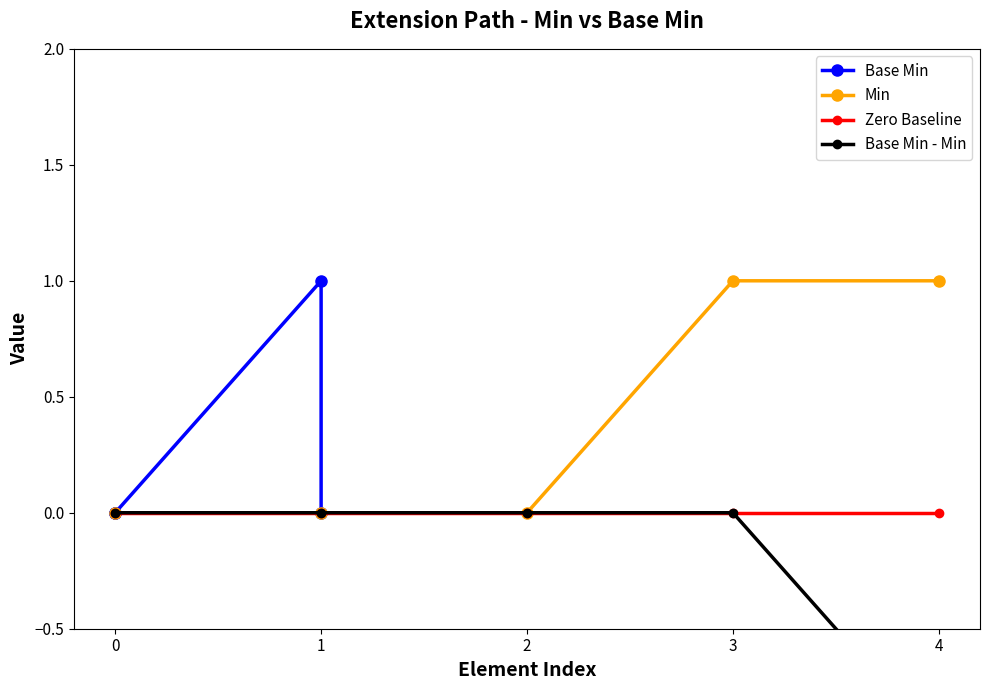

Which series has the largest range (max minus min)?

Base Min